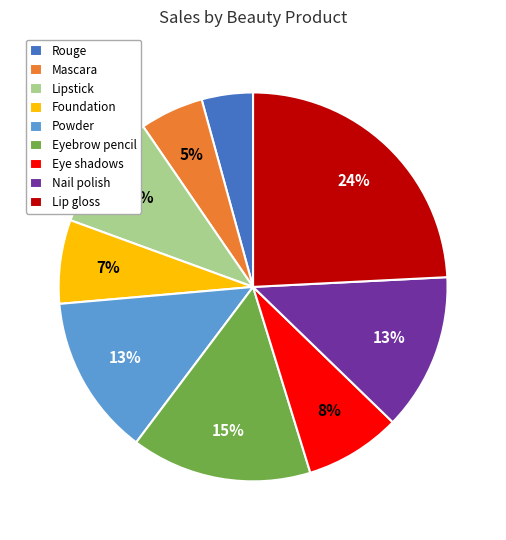

Which has a higher value, Lipstick or Foundation?

Lipstick